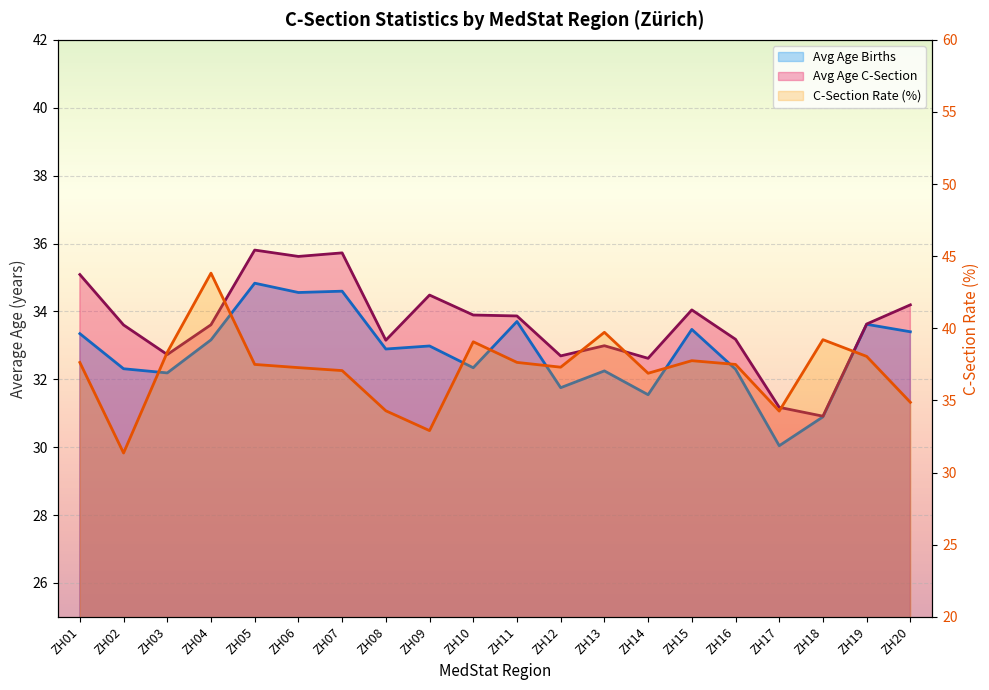

Rank the series at ZH14 from highest to lowest value.

C-Section Rate (%), Avg Age C-Section, Avg Age Births